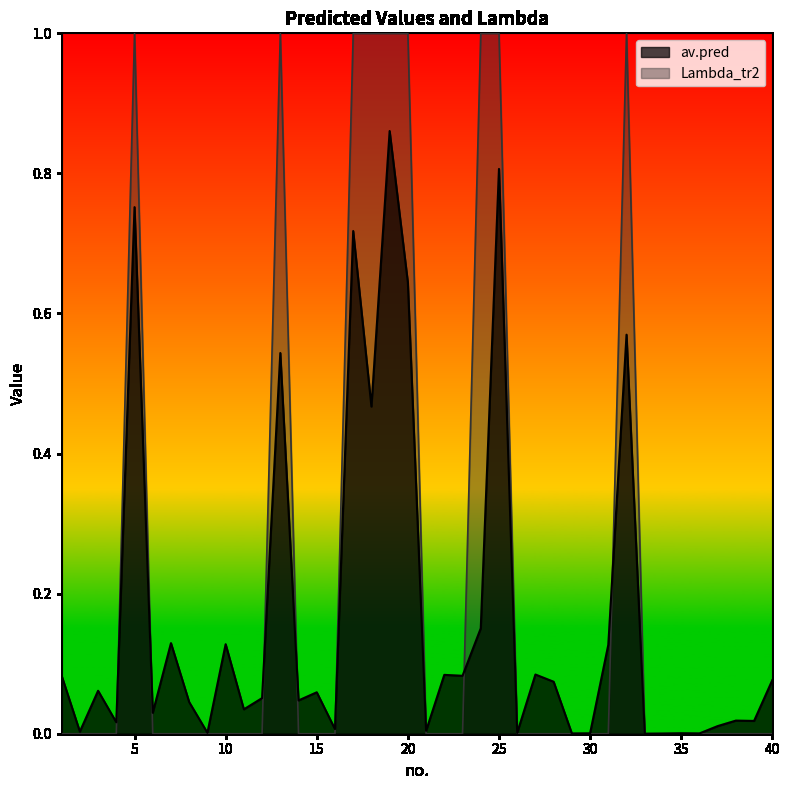

Which series changed the most between 22 and 32?

Lambda_tr2